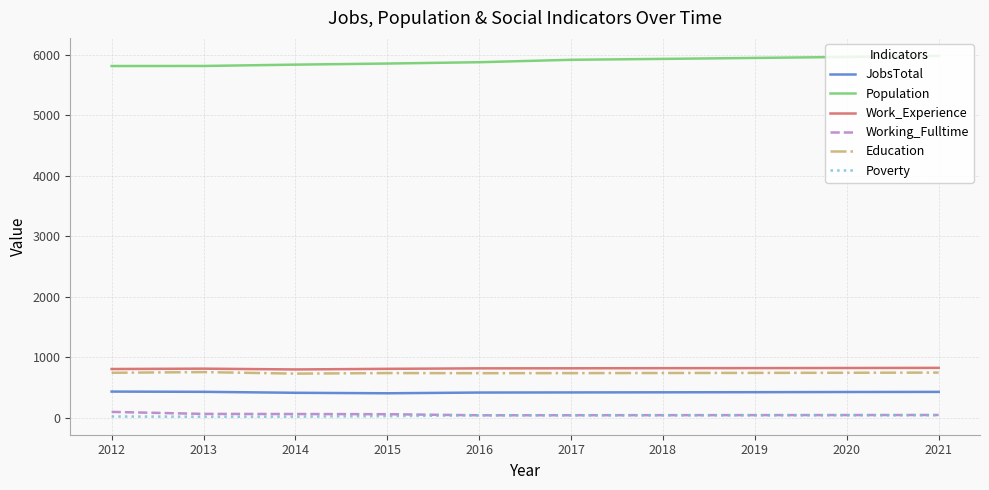

True or false: Education and Working_Fulltime intersect in this chart.

False